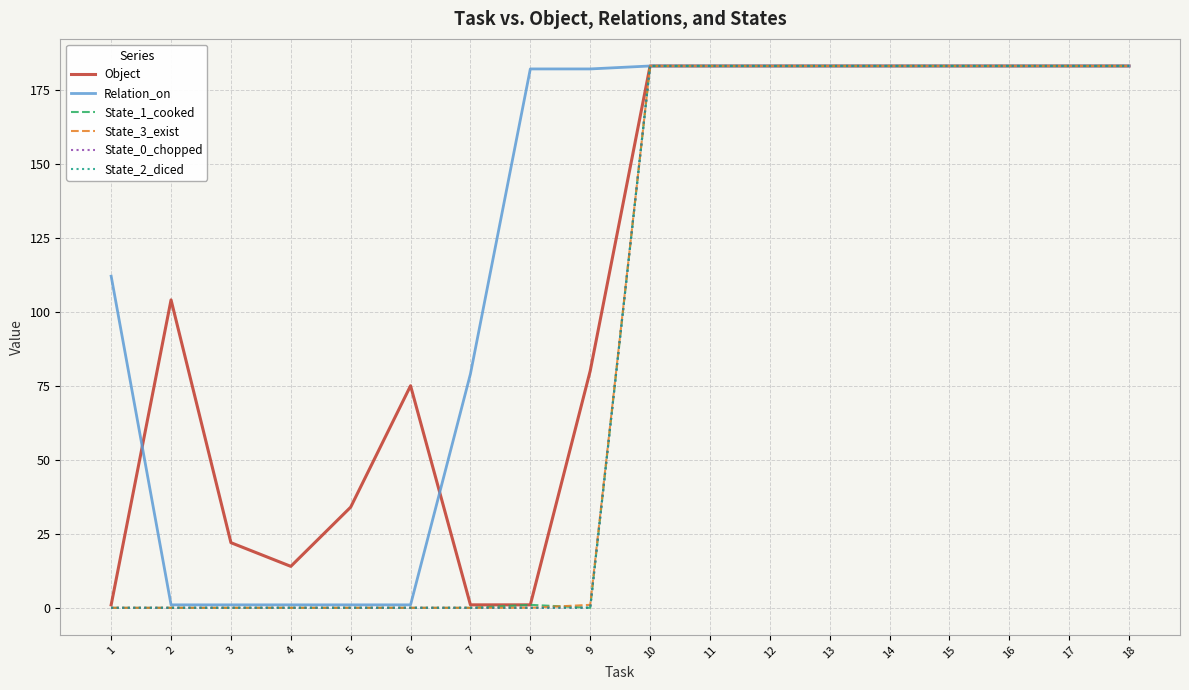

At which category is the sum across all series the highest?

10